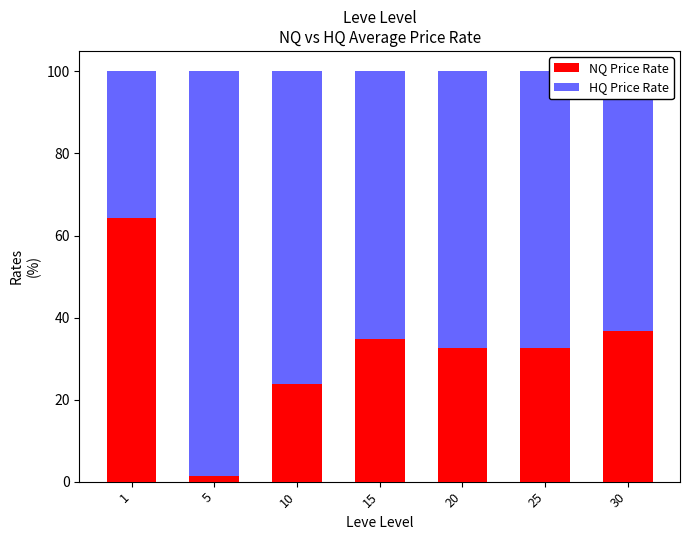

How many bars are there in total?

7